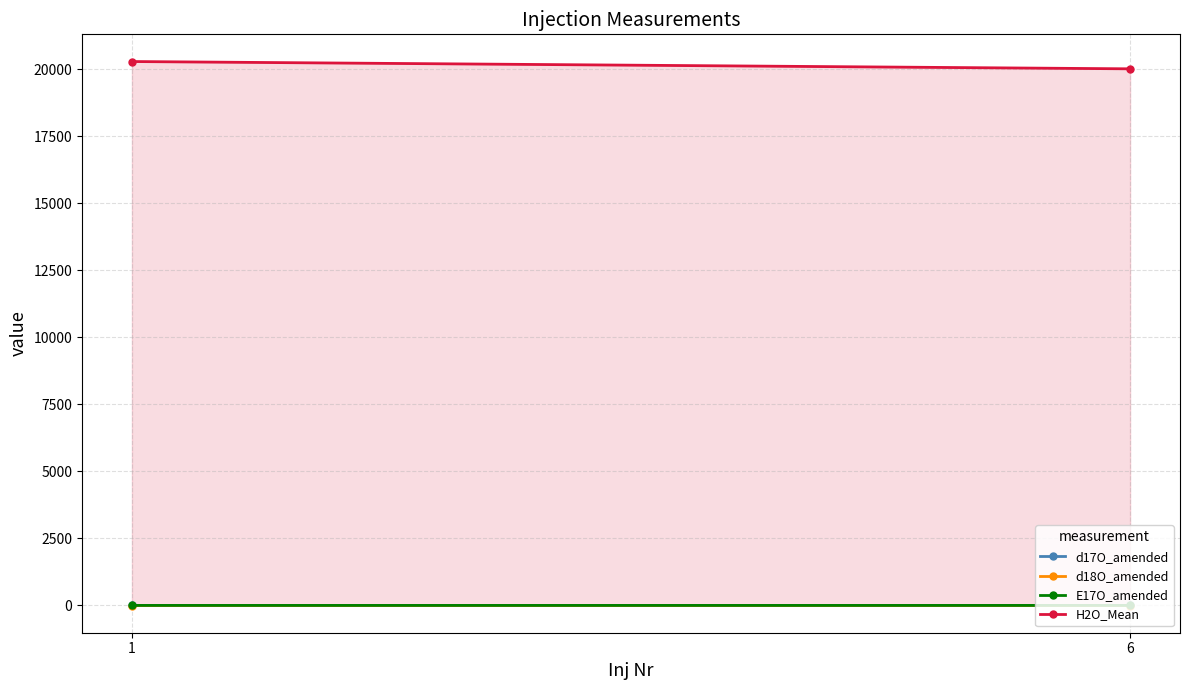

What is the sum of all d17O_amended values?

-5.1